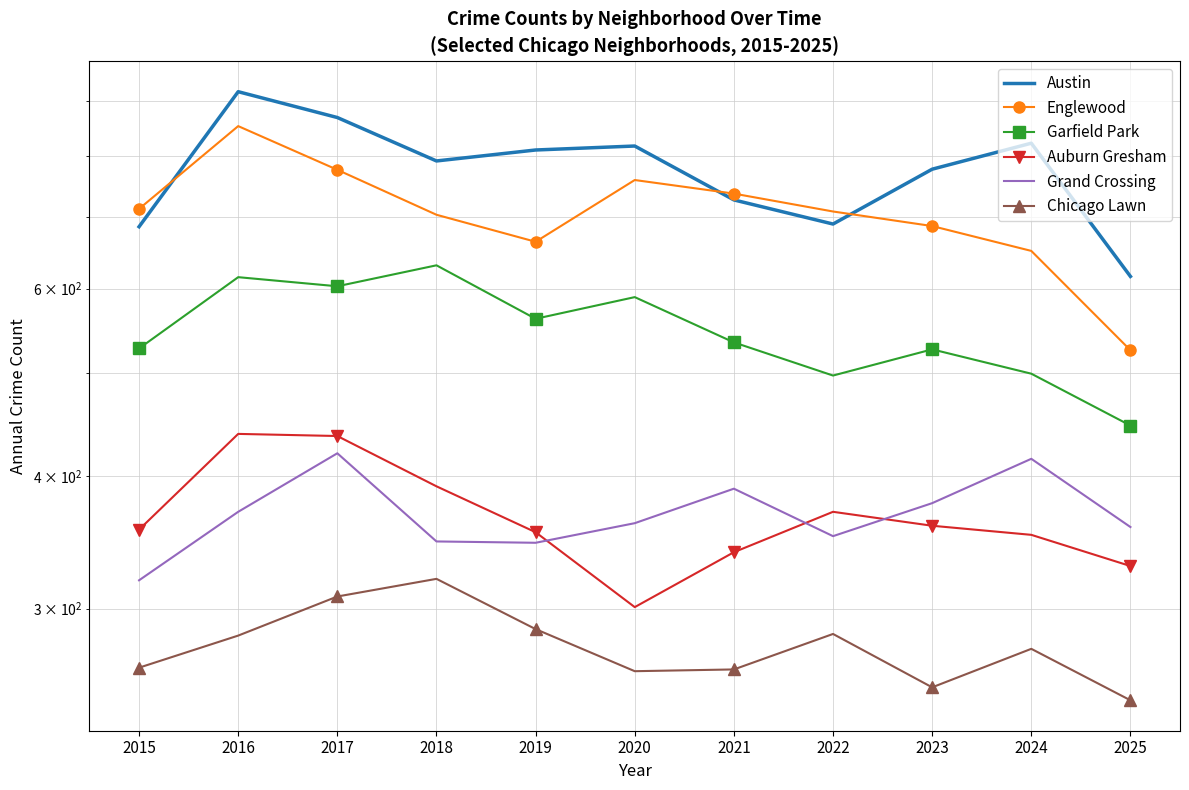

Reading left to right, what are all the values shown in this chart?

Austin: 2015=686	2016=919	2017=869	2018=791	2019=810	2020=817	2021=727	2022=690	2023=777	2024=822	2025=616
Englewood: 2015=713	2016=853	2017=776	2018=704	2019=664	2020=759	2021=737	2022=709	2023=687	2024=651	2025=525
Garfield Park: 2015=527	2016=615	2017=603	2018=631	2019=562	2020=589	2021=534	2022=497	2023=526	2024=499	2025=446
Auburn Gresham: 2015=356	2016=438	2017=436	2018=391	2019=354	2020=301	2021=339	2022=370	2023=359	2024=352	2025=329
Grand Crossing: 2015=319	2016=370	2017=420	2018=347	2019=346	2020=361	2021=389	2022=351	2023=377	2024=415	2025=358
Chicago Lawn: 2015=264	2016=283	2017=308	2018=320	2019=287	2020=262	2021=263	2022=284	2023=253	2024=275	2025=246